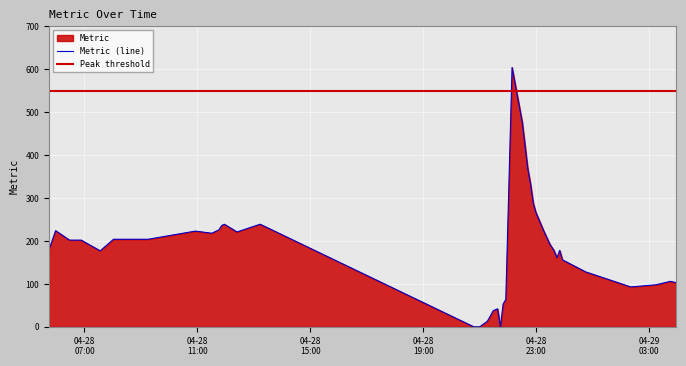

How many lines are shown in the chart?

1